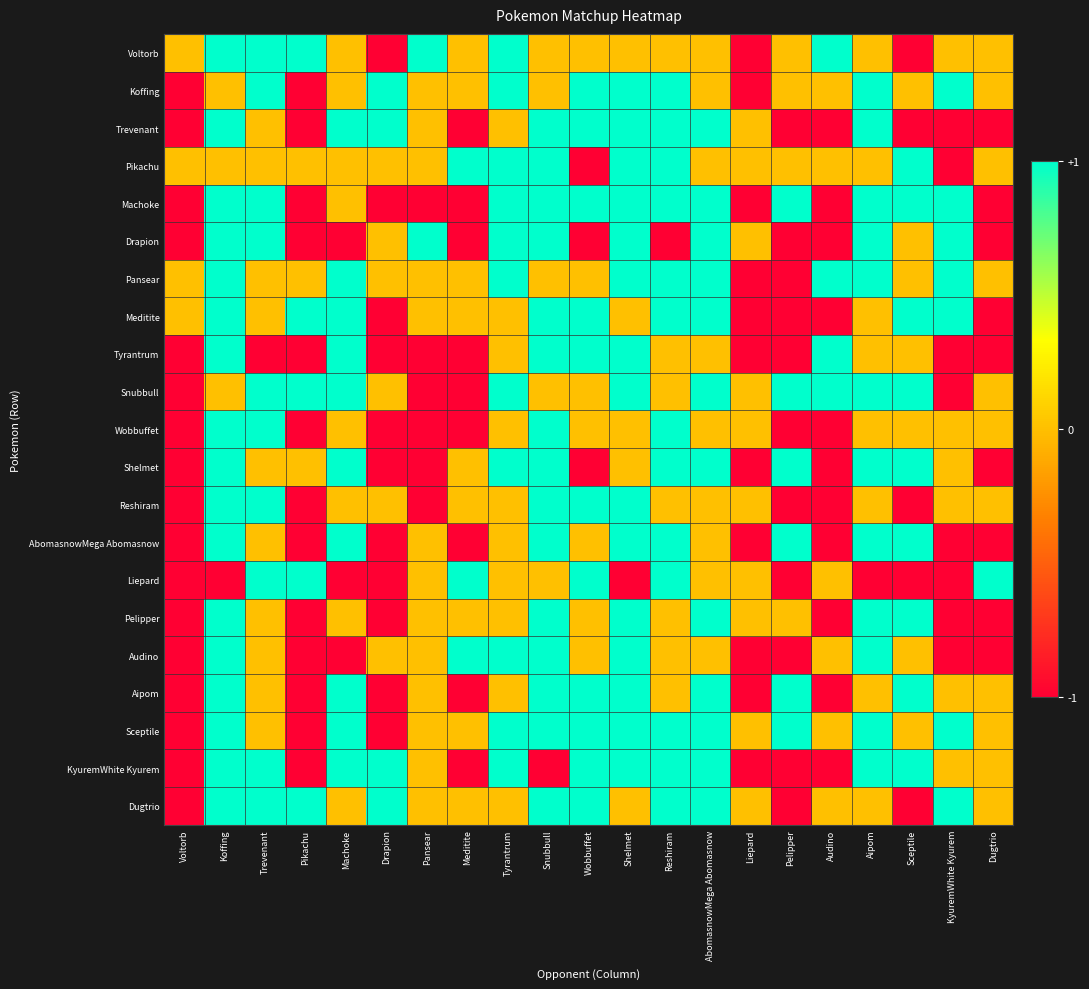

Reading left to right, what are all the values shown in this chart?

Voltorb: Voltorb=0	Koffing=1	Trevenant=1	Pikachu=1	Machoke=0	Drapion=-1	Pansear=1	Meditite=0	Tyrantrum=1	Snubbull=0	Wobbuffet=0	Shelmet=0	Reshiram=0	AbomasnowMega Abomasnow=0	Liepard=-1	Pelipper=0	Audino=1	Aipom=0	Sceptile=-1	KyuremWhite Kyurem=0	Dugtrio=0
Koffing: Voltorb=-1	Koffing=0	Trevenant=1	Pikachu=-1	Machoke=0	Drapion=1	Pansear=0	Meditite=0	Tyrantrum=1	Snubbull=0	Wobbuffet=1	Shelmet=1	Reshiram=1	AbomasnowMega Abomasnow=0	Liepard=-1	Pelipper=0	Audino=0	Aipom=1	Sceptile=0	KyuremWhite Kyurem=1	Dugtrio=0
Trevenant: Voltorb=-1	Koffing=1	Trevenant=0	Pikachu=-1	Machoke=1	Drapion=1	Pansear=0	Meditite=-1	Tyrantrum=0	Snubbull=1	Wobbuffet=1	Shelmet=1	Reshiram=1	AbomasnowMega Abomasnow=1	Liepard=0	Pelipper=-1	Audino=-1	Aipom=1	Sceptile=-1	KyuremWhite Kyurem=-1	Dugtrio=-1
Pikachu: Voltorb=0	Koffing=0	Trevenant=0	Pikachu=0	Machoke=0	Drapion=0	Pansear=0	Meditite=1	Tyrantrum=1	Snubbull=1	Wobbuffet=-1	Shelmet=1	Reshiram=1	AbomasnowMega Abomasnow=0	Liepard=0	Pelipper=0	Audino=0	Aipom=0	Sceptile=1	KyuremWhite Kyurem=-1	Dugtrio=0
Machoke: Voltorb=-1	Koffing=1	Trevenant=1	Pikachu=-1	Machoke=0	Drapion=-1	Pansear=-1	Meditite=-1	Tyrantrum=1	Snubbull=1	Wobbuffet=1	Shelmet=1	Reshiram=1	AbomasnowMega Abomasnow=1	Liepard=-1	Pelipper=1	Audino=-1	Aipom=1	Sceptile=1	KyuremWhite Kyurem=1	Dugtrio=-1
Drapion: Voltorb=-1	Koffing=1	Trevenant=1	Pikachu=-1	Machoke=-1	Drapion=0	Pansear=1	Meditite=-1	Tyrantrum=1	Snubbull=1	Wobbuffet=-1	Shelmet=1	Reshiram=-1	AbomasnowMega Abomasnow=1	Liepard=0	Pelipper=-1	Audino=-1	Aipom=1	Sceptile=0	KyuremWhite Kyurem=1	Dugtrio=-1
Pansear: Voltorb=0	Koffing=1	Trevenant=0	Pikachu=0	Machoke=1	Drapion=0	Pansear=0	Meditite=0	Tyrantrum=1	Snubbull=0	Wobbuffet=0	Shelmet=1	Reshiram=1	AbomasnowMega Abomasnow=1	Liepard=-1	Pelipper=-1	Audino=1	Aipom=1	Sceptile=0	KyuremWhite Kyurem=1	Dugtrio=0
Meditite: Voltorb=0	Koffing=1	Trevenant=0	Pikachu=1	Machoke=1	Drapion=-1	Pansear=0	Meditite=0	Tyrantrum=0	Snubbull=1	Wobbuffet=1	Shelmet=0	Reshiram=1	AbomasnowMega Abomasnow=1	Liepard=-1	Pelipper=-1	Audino=-1	Aipom=0	Sceptile=1	KyuremWhite Kyurem=1	Dugtrio=-1
Tyrantrum: Voltorb=-1	Koffing=1	Trevenant=-1	Pikachu=-1	Machoke=1	Drapion=-1	Pansear=-1	Meditite=-1	Tyrantrum=0	Snubbull=1	Wobbuffet=1	Shelmet=1	Reshiram=0	AbomasnowMega Abomasnow=0	Liepard=-1	Pelipper=-1	Audino=1	Aipom=0	Sceptile=0	KyuremWhite Kyurem=-1	Dugtrio=-1
Snubbull: Voltorb=-1	Koffing=0	Trevenant=1	Pikachu=1	Machoke=1	Drapion=0	Pansear=-1	Meditite=-1	Tyrantrum=1	Snubbull=0	Wobbuffet=0	Shelmet=1	Reshiram=0	AbomasnowMega Abomasnow=1	Liepard=0	Pelipper=1	Audino=1	Aipom=1	Sceptile=1	KyuremWhite Kyurem=-1	Dugtrio=0
Wobbuffet: Voltorb=-1	Koffing=1	Trevenant=1	Pikachu=-1	Machoke=0	Drapion=-1	Pansear=-1	Meditite=-1	Tyrantrum=0	Snubbull=1	Wobbuffet=0	Shelmet=0	Reshiram=1	AbomasnowMega Abomasnow=0	Liepard=0	Pelipper=-1	Audino=-1	Aipom=0	Sceptile=0	KyuremWhite Kyurem=0	Dugtrio=0
Shelmet: Voltorb=-1	Koffing=1	Trevenant=0	Pikachu=0	Machoke=1	Drapion=-1	Pansear=-1	Meditite=0	Tyrantrum=1	Snubbull=1	Wobbuffet=-1	Shelmet=0	Reshiram=1	AbomasnowMega Abomasnow=1	Liepard=-1	Pelipper=1	Audino=-1	Aipom=1	Sceptile=1	KyuremWhite Kyurem=0	Dugtrio=-1
Reshiram: Voltorb=-1	Koffing=1	Trevenant=1	Pikachu=-1	Machoke=0	Drapion=0	Pansear=-1	Meditite=0	Tyrantrum=0	Snubbull=1	Wobbuffet=1	Shelmet=1	Reshiram=0	AbomasnowMega Abomasnow=0	Liepard=0	Pelipper=-1	Audino=-1	Aipom=0	Sceptile=-1	KyuremWhite Kyurem=0	Dugtrio=0
AbomasnowMega Abomasnow: Voltorb=-1	Koffing=1	Trevenant=0	Pikachu=-1	Machoke=1	Drapion=-1	Pansear=0	Meditite=-1	Tyrantrum=0	Snubbull=1	Wobbuffet=0	Shelmet=1	Reshiram=1	AbomasnowMega Abomasnow=0	Liepard=-1	Pelipper=1	Audino=-1	Aipom=1	Sceptile=1	KyuremWhite Kyurem=-1	Dugtrio=-1
Liepard: Voltorb=-1	Koffing=-1	Trevenant=1	Pikachu=1	Machoke=-1	Drapion=-1	Pansear=0	Meditite=1	Tyrantrum=0	Snubbull=0	Wobbuffet=1	Shelmet=-1	Reshiram=1	AbomasnowMega Abomasnow=0	Liepard=0	Pelipper=-1	Audino=0	Aipom=-1	Sceptile=-1	KyuremWhite Kyurem=-1	Dugtrio=1
Pelipper: Voltorb=-1	Koffing=1	Trevenant=0	Pikachu=-1	Machoke=0	Drapion=-1	Pansear=0	Meditite=0	Tyrantrum=0	Snubbull=1	Wobbuffet=0	Shelmet=1	Reshiram=0	AbomasnowMega Abomasnow=1	Liepard=0	Pelipper=0	Audino=-1	Aipom=1	Sceptile=1	KyuremWhite Kyurem=-1	Dugtrio=-1
Audino: Voltorb=-1	Koffing=1	Trevenant=0	Pikachu=-1	Machoke=-1	Drapion=0	Pansear=0	Meditite=1	Tyrantrum=1	Snubbull=1	Wobbuffet=0	Shelmet=1	Reshiram=0	AbomasnowMega Abomasnow=0	Liepard=-1	Pelipper=-1	Audino=0	Aipom=1	Sceptile=0	KyuremWhite Kyurem=-1	Dugtrio=-1
Aipom: Voltorb=-1	Koffing=1	Trevenant=0	Pikachu=-1	Machoke=1	Drapion=-1	Pansear=0	Meditite=-1	Tyrantrum=0	Snubbull=1	Wobbuffet=1	Shelmet=1	Reshiram=0	AbomasnowMega Abomasnow=1	Liepard=-1	Pelipper=1	Audino=-1	Aipom=0	Sceptile=1	KyuremWhite Kyurem=0	Dugtrio=0
Sceptile: Voltorb=-1	Koffing=1	Trevenant=0	Pikachu=-1	Machoke=1	Drapion=-1	Pansear=0	Meditite=0	Tyrantrum=1	Snubbull=1	Wobbuffet=1	Shelmet=1	Reshiram=1	AbomasnowMega Abomasnow=1	Liepard=0	Pelipper=1	Audino=0	Aipom=1	Sceptile=0	KyuremWhite Kyurem=1	Dugtrio=0
KyuremWhite Kyurem: Voltorb=-1	Koffing=1	Trevenant=1	Pikachu=-1	Machoke=1	Drapion=1	Pansear=0	Meditite=-1	Tyrantrum=1	Snubbull=-1	Wobbuffet=1	Shelmet=1	Reshiram=1	AbomasnowMega Abomasnow=1	Liepard=-1	Pelipper=-1	Audino=-1	Aipom=1	Sceptile=1	KyuremWhite Kyurem=0	Dugtrio=0
Dugtrio: Voltorb=-1	Koffing=1	Trevenant=1	Pikachu=1	Machoke=0	Drapion=1	Pansear=0	Meditite=0	Tyrantrum=0	Snubbull=1	Wobbuffet=1	Shelmet=0	Reshiram=1	AbomasnowMega Abomasnow=1	Liepard=0	Pelipper=-1	Audino=0	Aipom=0	Sceptile=-1	KyuremWhite Kyurem=1	Dugtrio=0